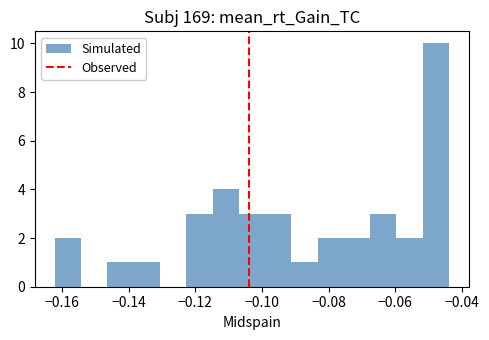

Around what value on the x-axis is the tallest bar? Give the approximate position of its centre, as read against the axis.

-0.048